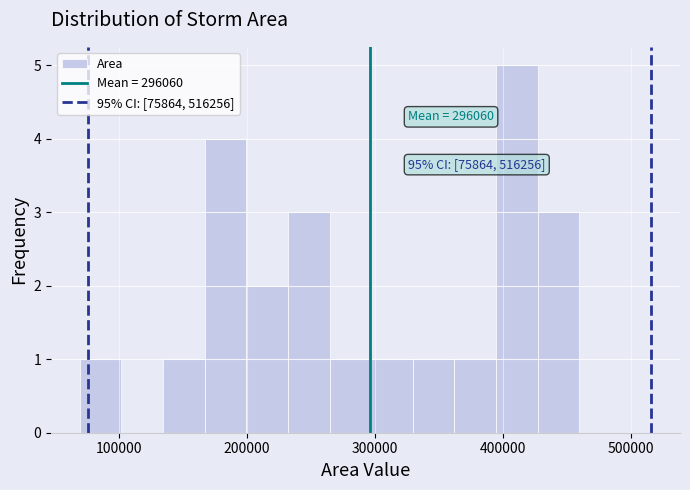

Read against the x-axis, roughly where is the centre of the tallest bar?

410000